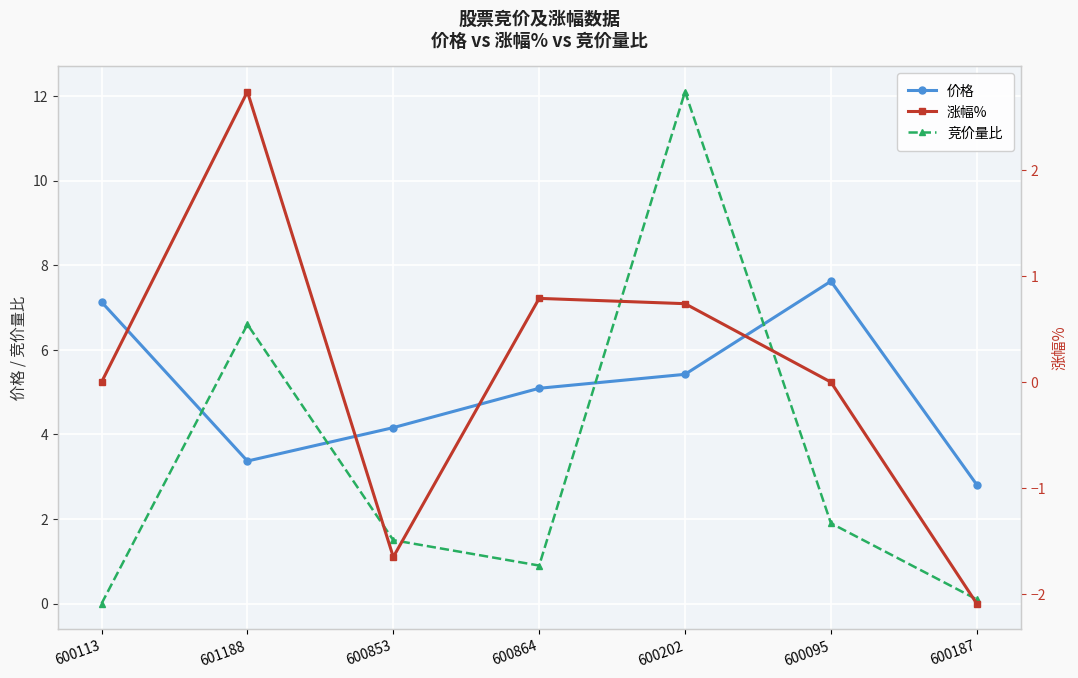

True or false: 价格 has a value of 8.3 at 600864.

False